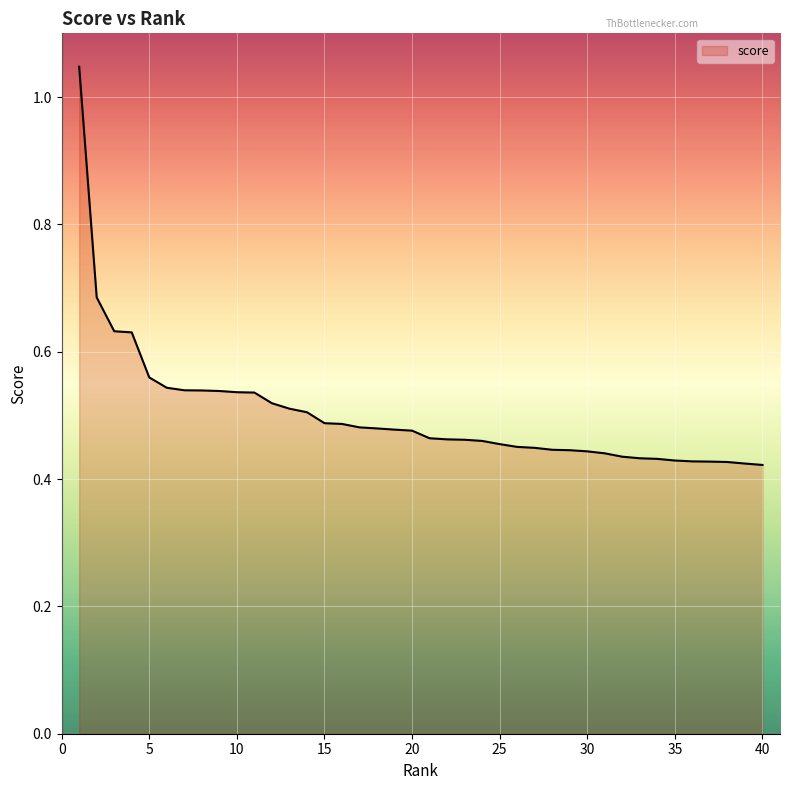

How many distinct data groups are displayed?

1